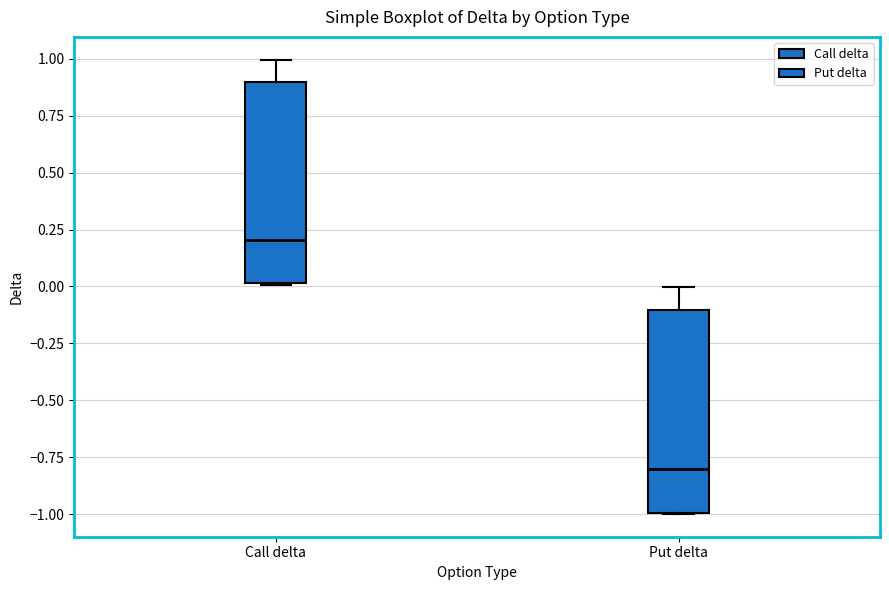

Where is the upper edge of the box for Call delta on the y-axis? The values are not printed on the chart, so give them approximately, as read against the axis.

0.9